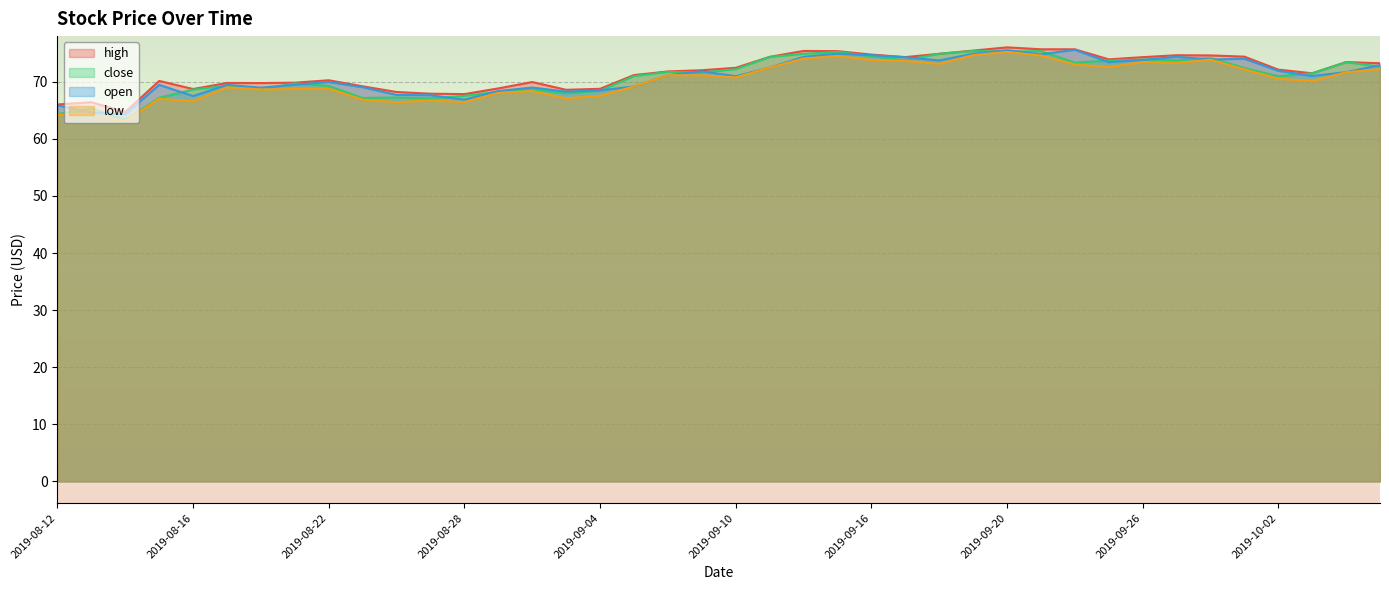

Between 2019-08-27 and 2019-09-25, which series saw the biggest shift?

close